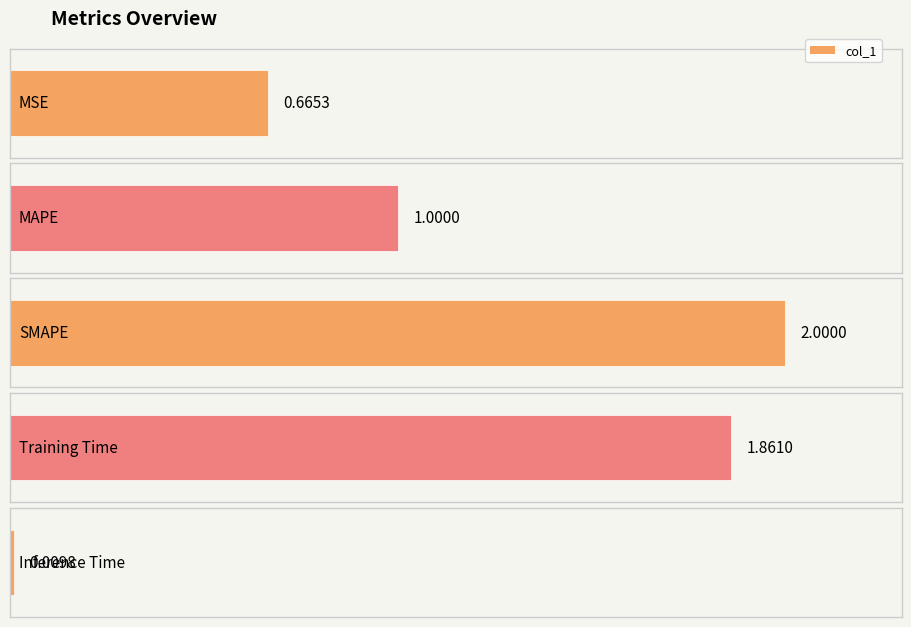

How many values are below 1?

2